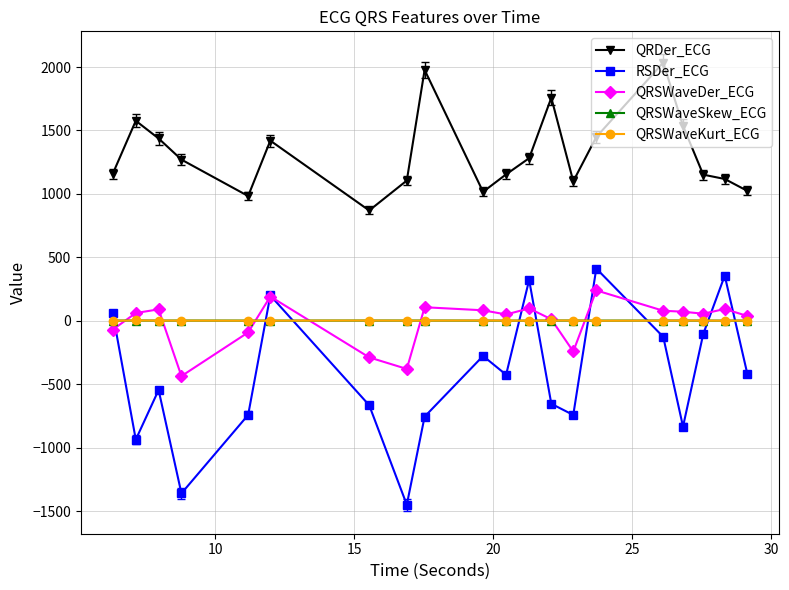

True or false: QRSWaveSkew_ECG and QRDer_ECG intersect in this chart.

False